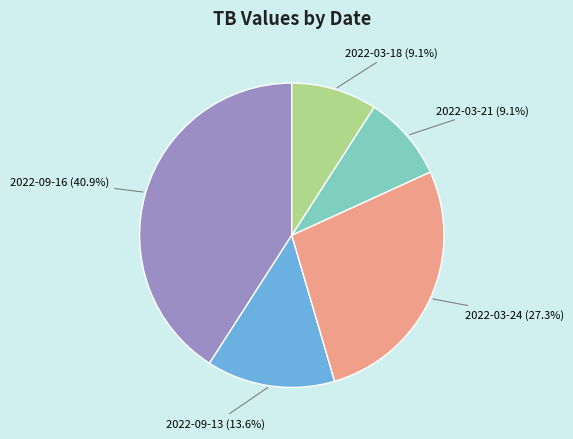

Does any single category account for the majority?

No